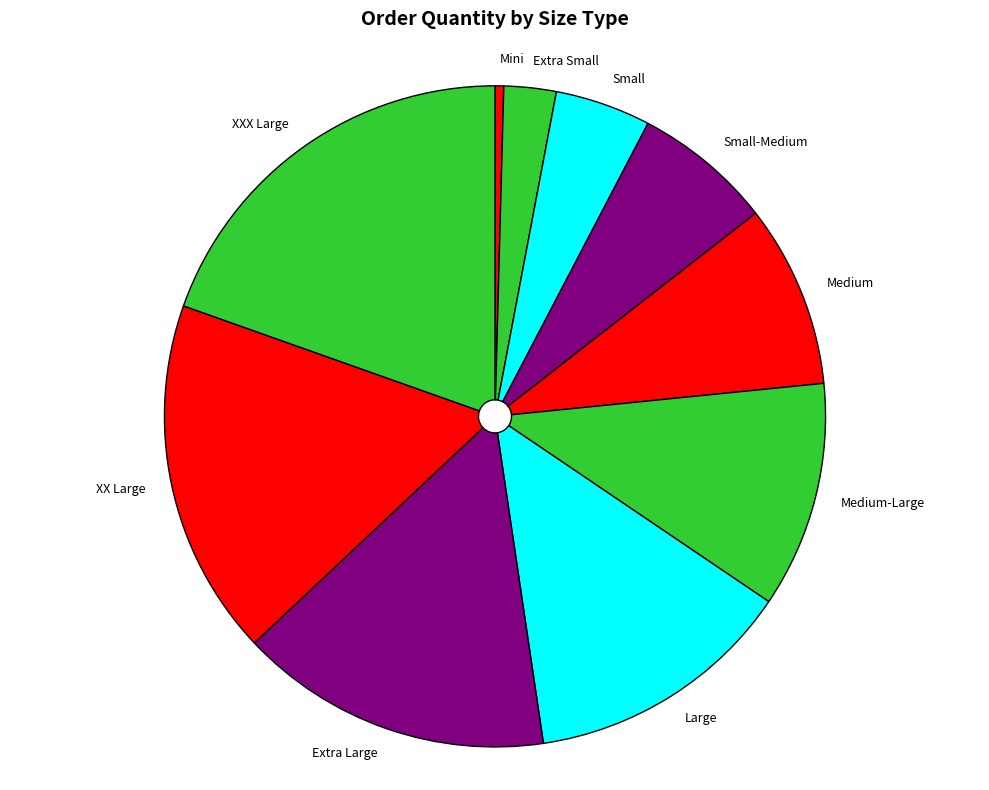

Rank the categories by value from highest to lowest.

XXX Large, XX Large, Extra Large, Large, Medium-Large, Medium, Small-Medium, Small, Extra Small, Mini